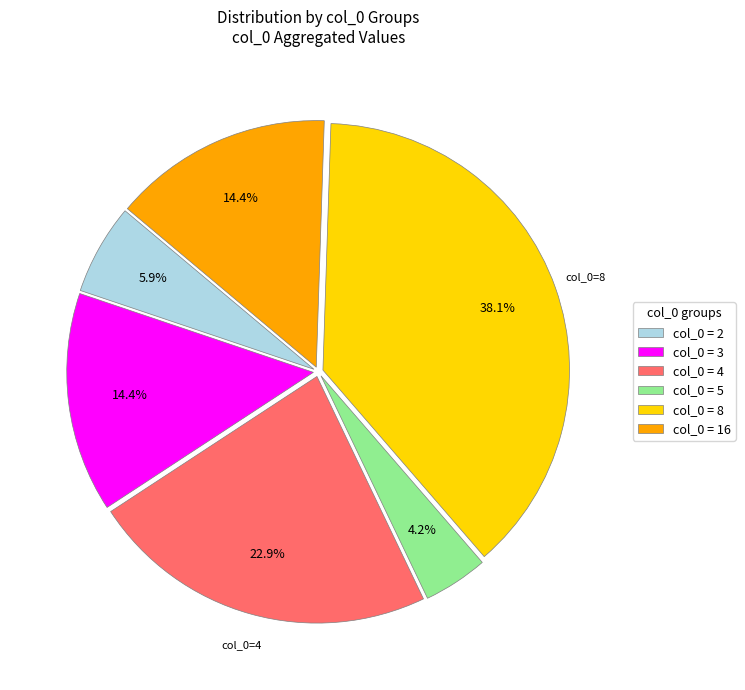

Is there a majority slice in this chart?

No